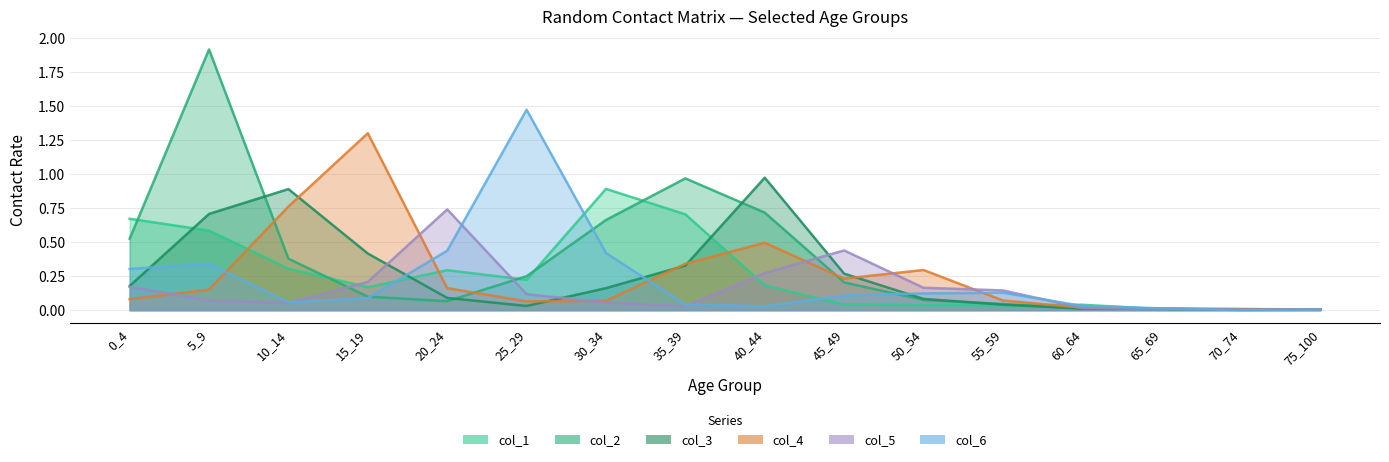

List the series in order of their peak value, lowest first.

col_5, col_1, col_3, col_4, col_6, col_2